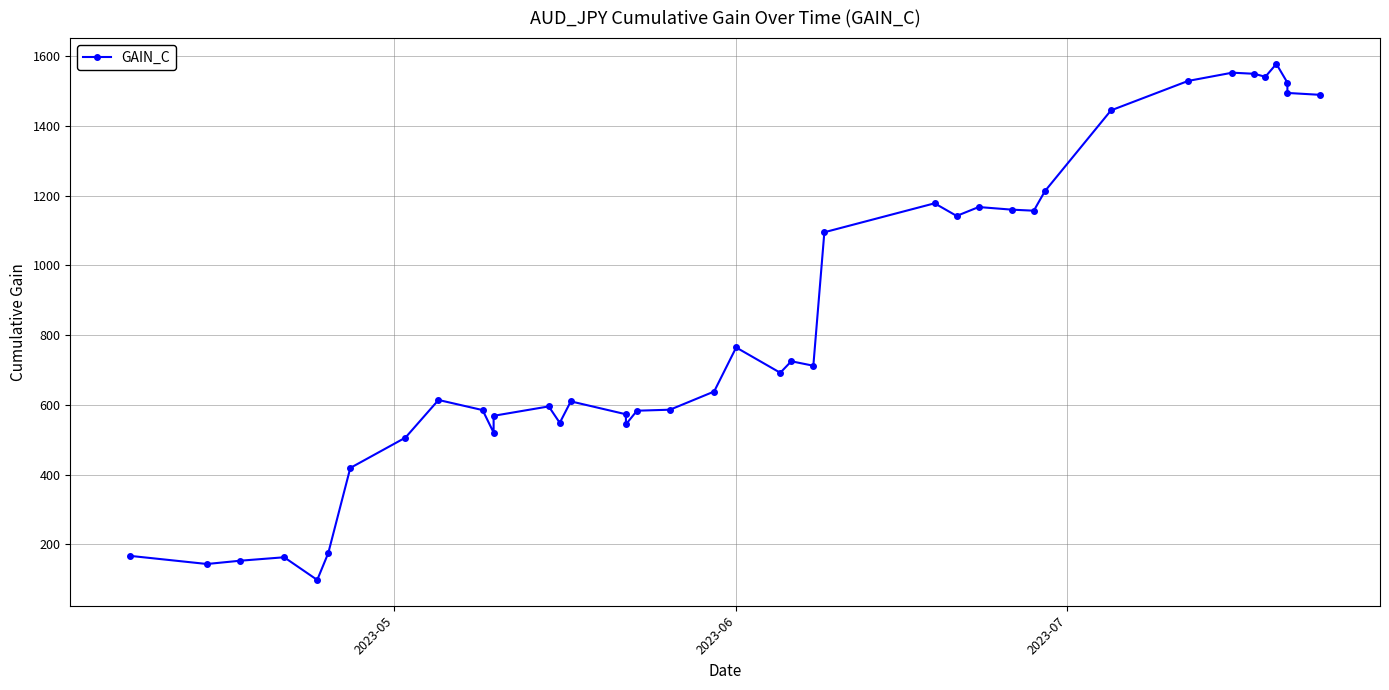

How many values are below 692?

20